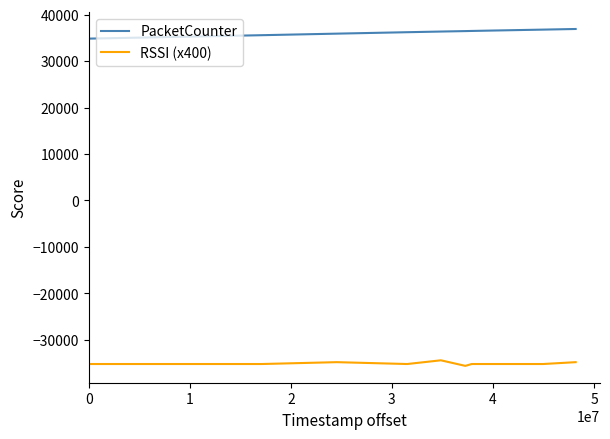

What is the difference between the maximum and minimum values in the PacketCounter series?

2075